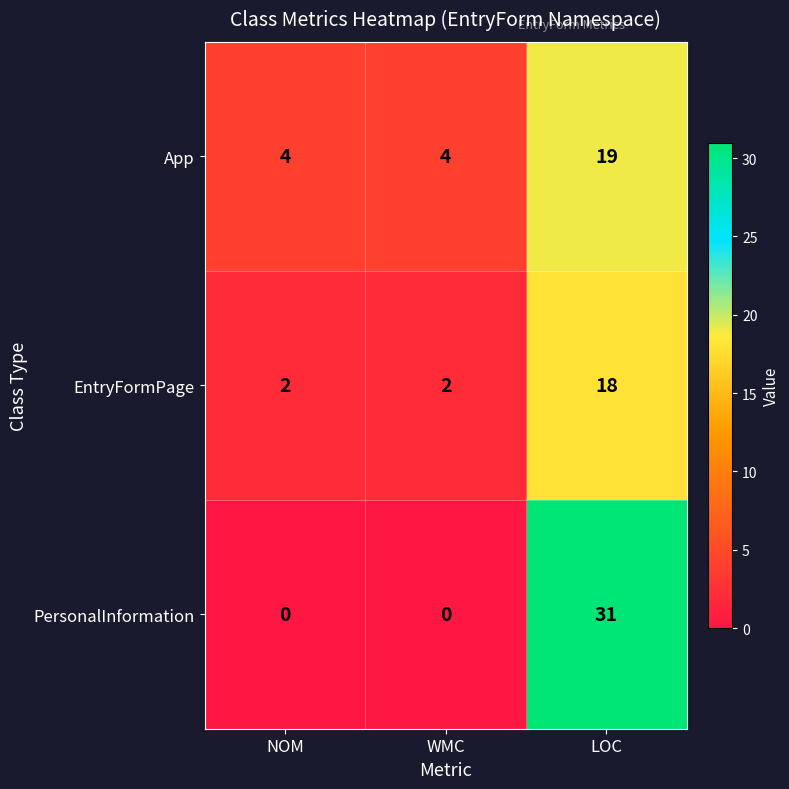

What is the difference between the App values at LOC and NOM?

15